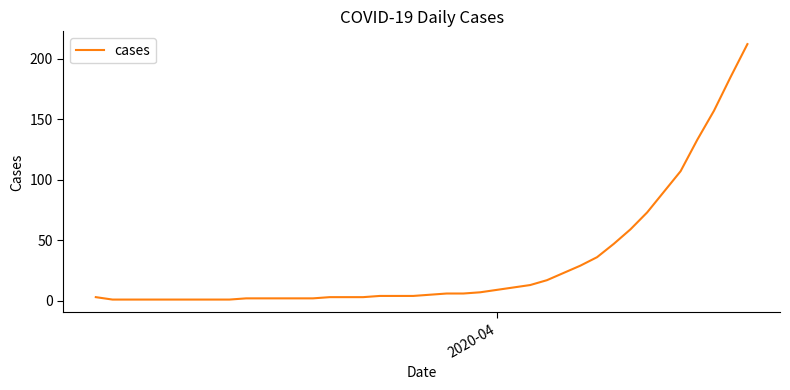

What is the average value?

32